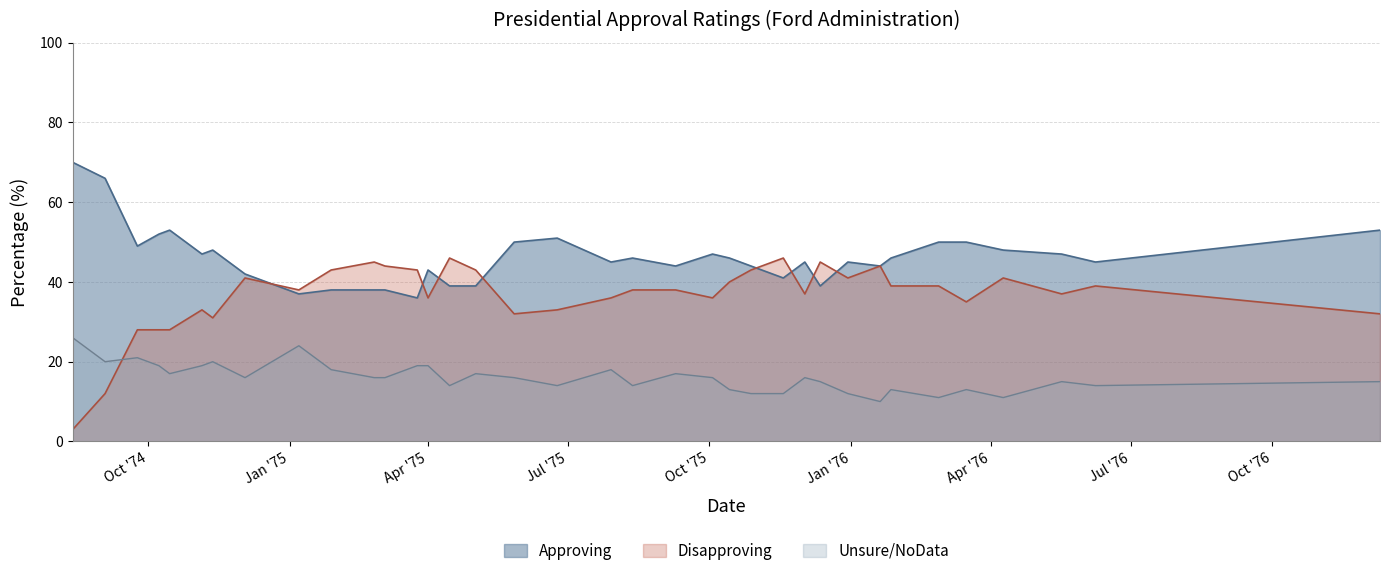

How many values in the Approving series are below 46?

18